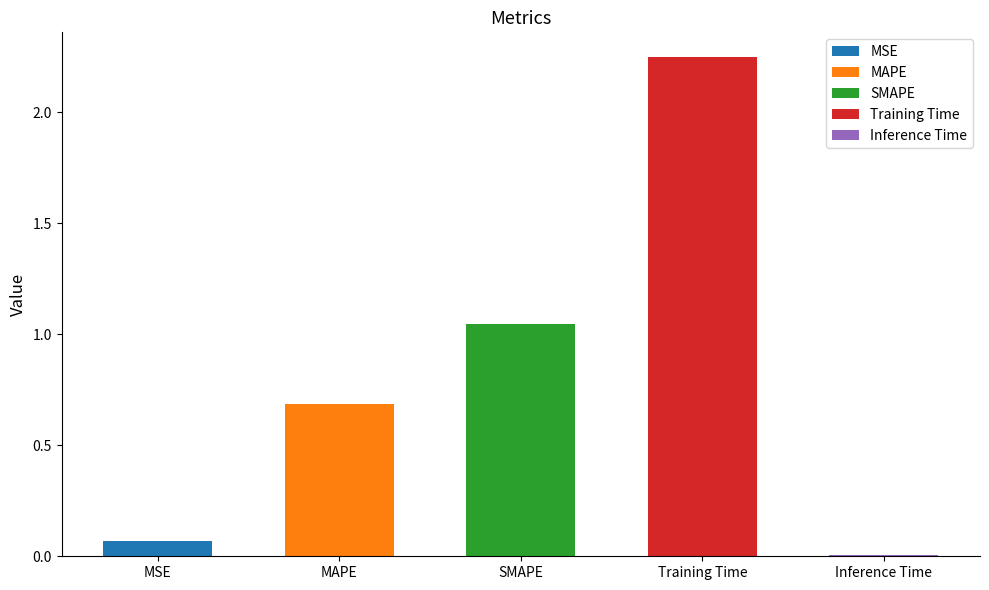

At which label is the value closest to 1?

SMAPE